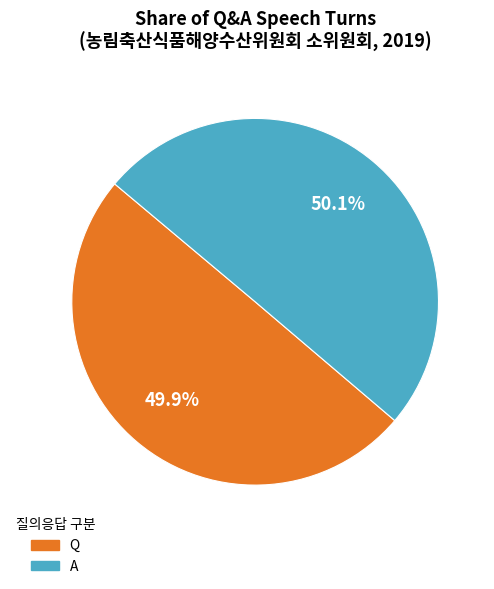

What percentage do A and Q together represent?

100.0%